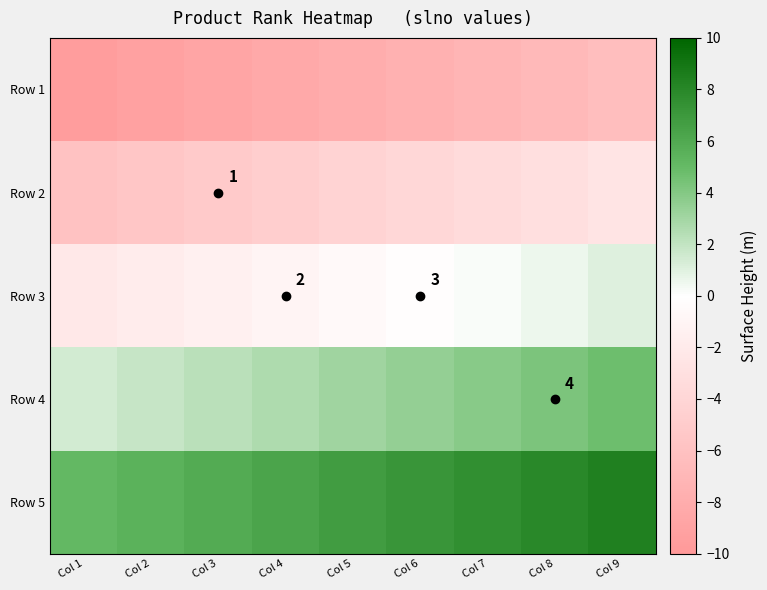

Rank the series by their average value, from highest to lowest.

Row 5, Row 4, Row 3, Row 2, Row 1